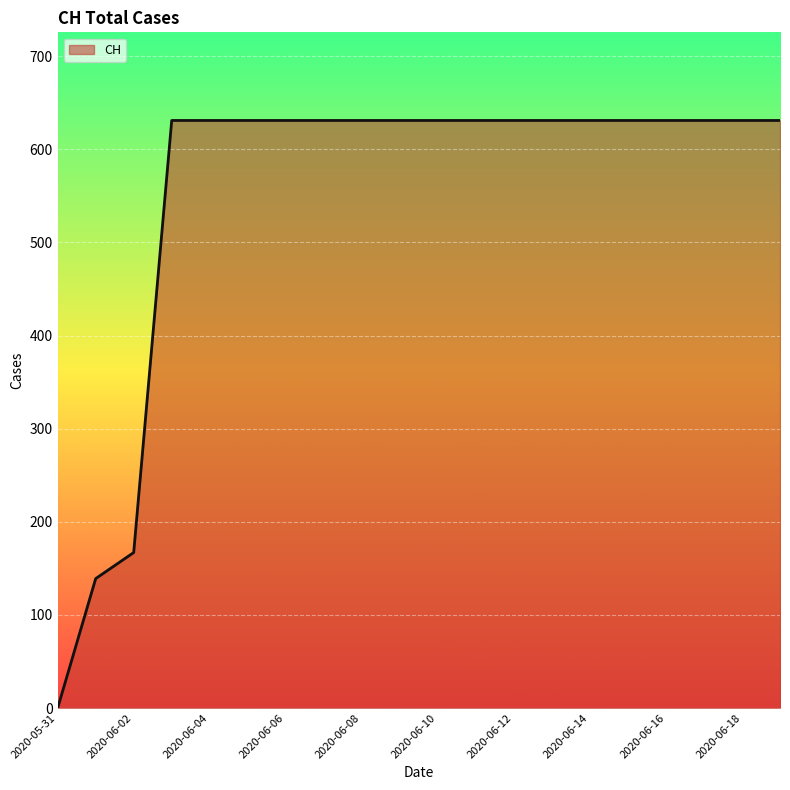

What is the maximum value shown in the chart?

631